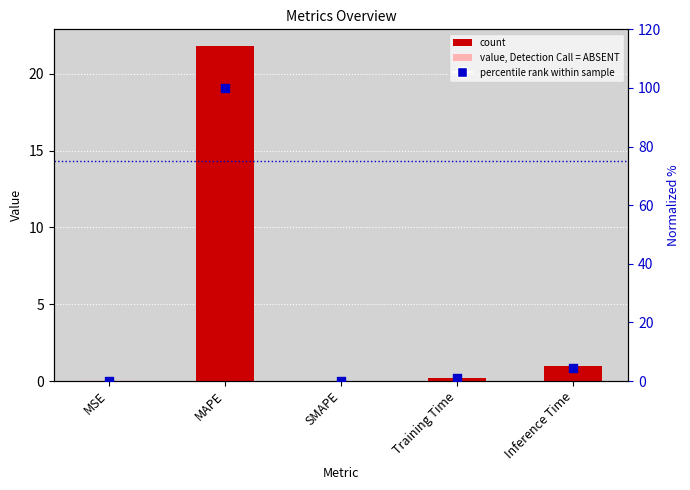

Which series reaches the maximum Y coordinate?

normalized %